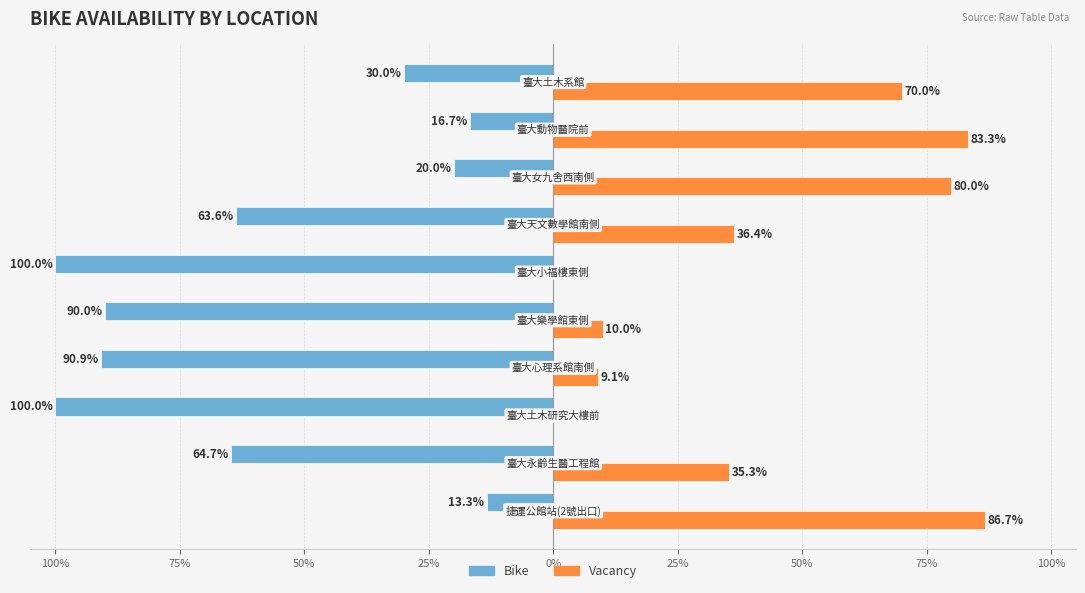

Are the bars horizontal?

Yes